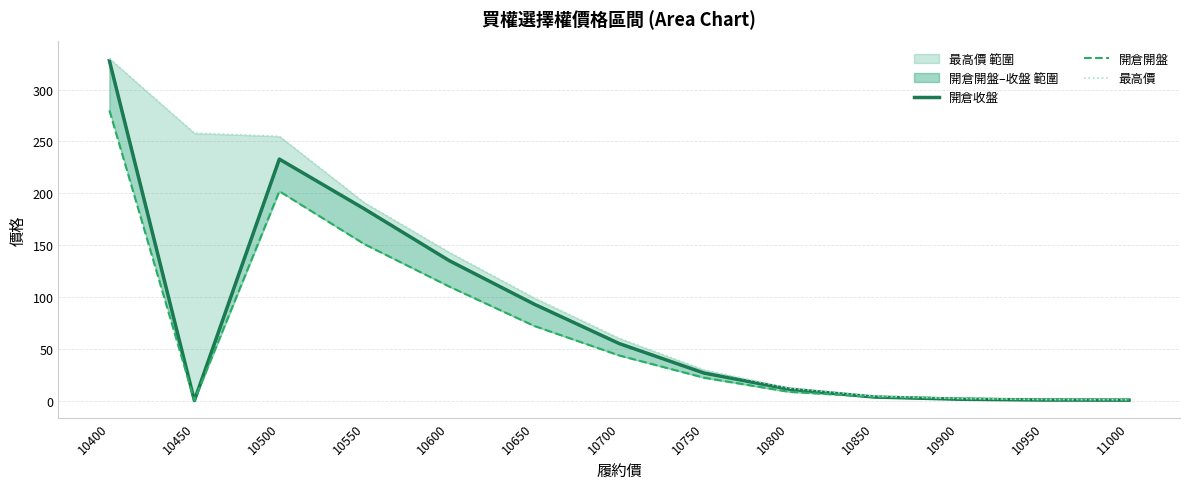

Reading left to right, extract all data points from this chart.

開倉收盤: 328.0	0.0	233.0	185.0	135.0	93.0	55.0	26.5	11.0	3.4	1.3	0.5	0.4
開倉開盤: 280.0	0.0	202.0	151.0	110.0	72.0	43.5	22.0	8.4	3.6	2.0	0.9	0.8
最高價: 330.0	258.0	255.0	191.0	143.0	99.0	60.0	29.5	12.0	4.5	2.0	1.0	0.8